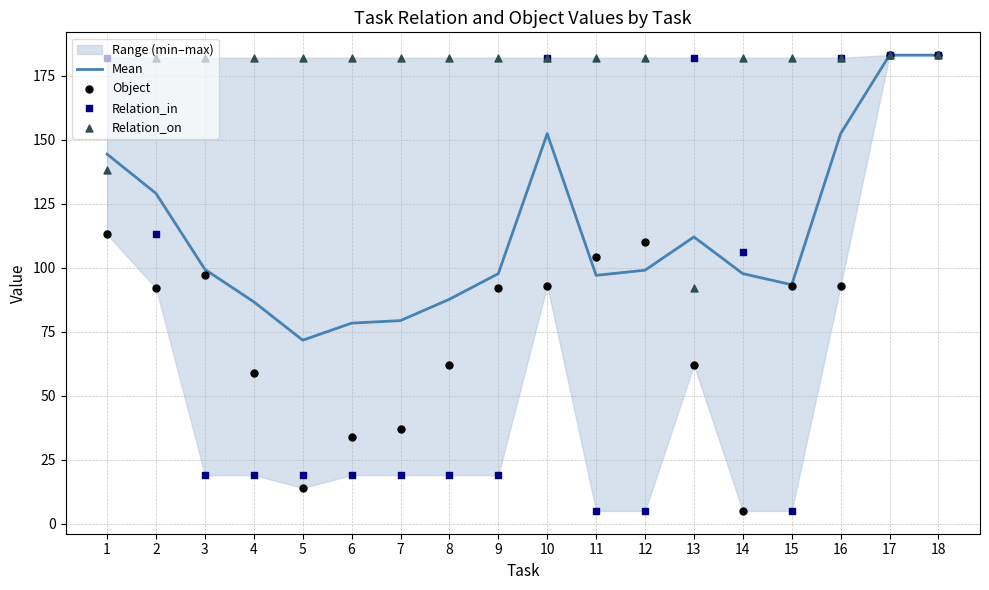

At how many categories does at least one series exceed 161?

18